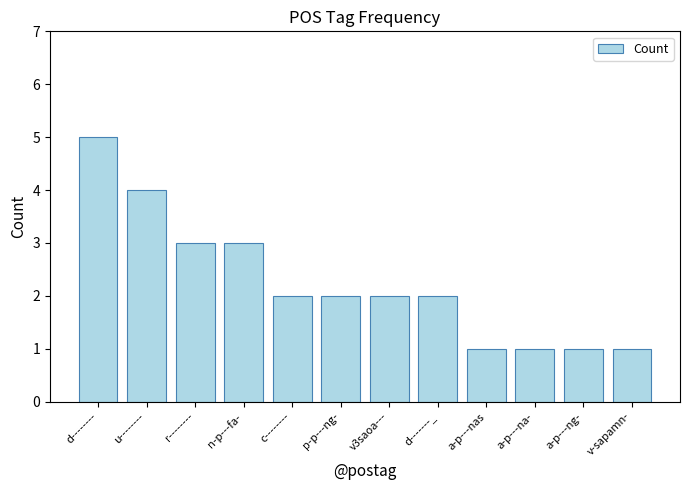

What is the difference between the values at d-------- and a-p---na-?

4